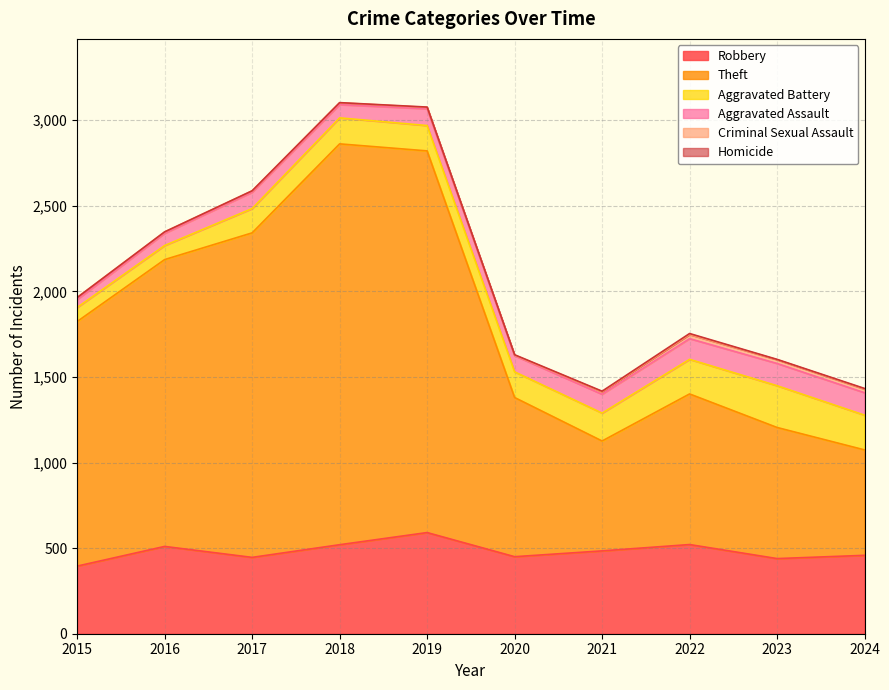

The Theft series shows 642 at 2021. True or false?

True